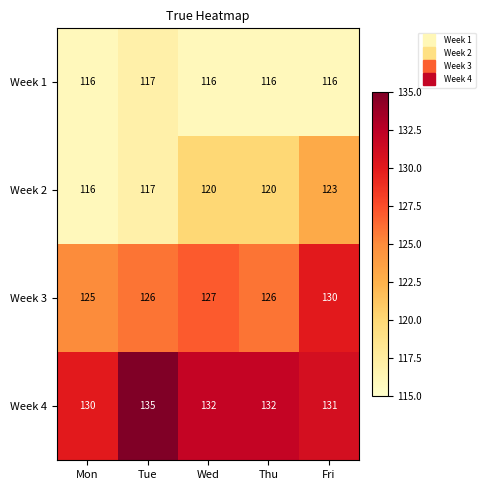

At how many categories does at least one series exceed 120?

5